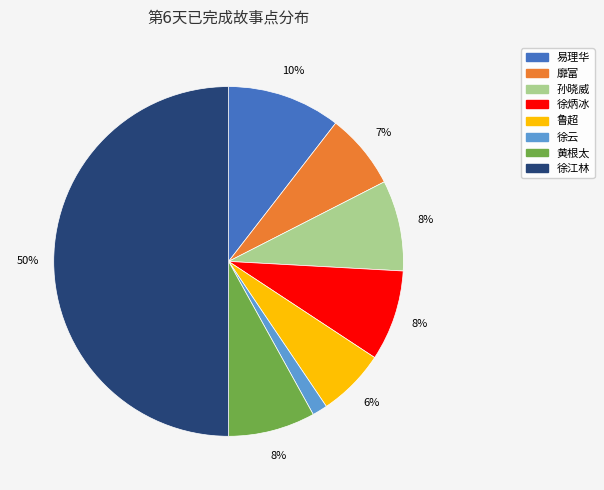

Does 易理华 represent more than half of the total?

No